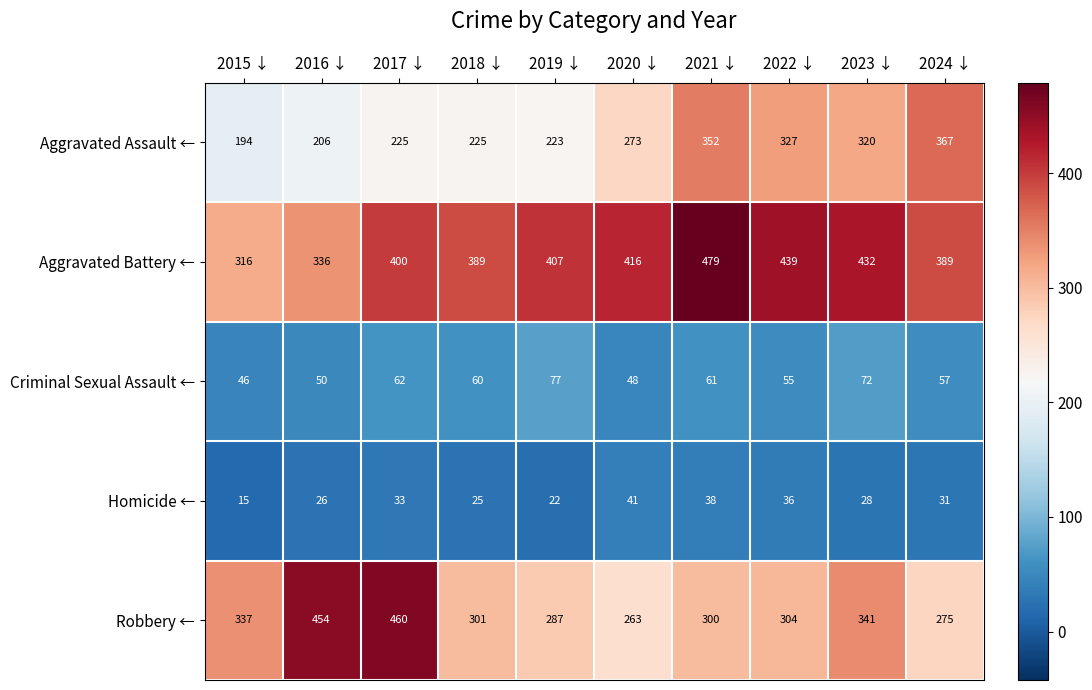

Where does the Robbery ← series first go above 304?

2015 ↓